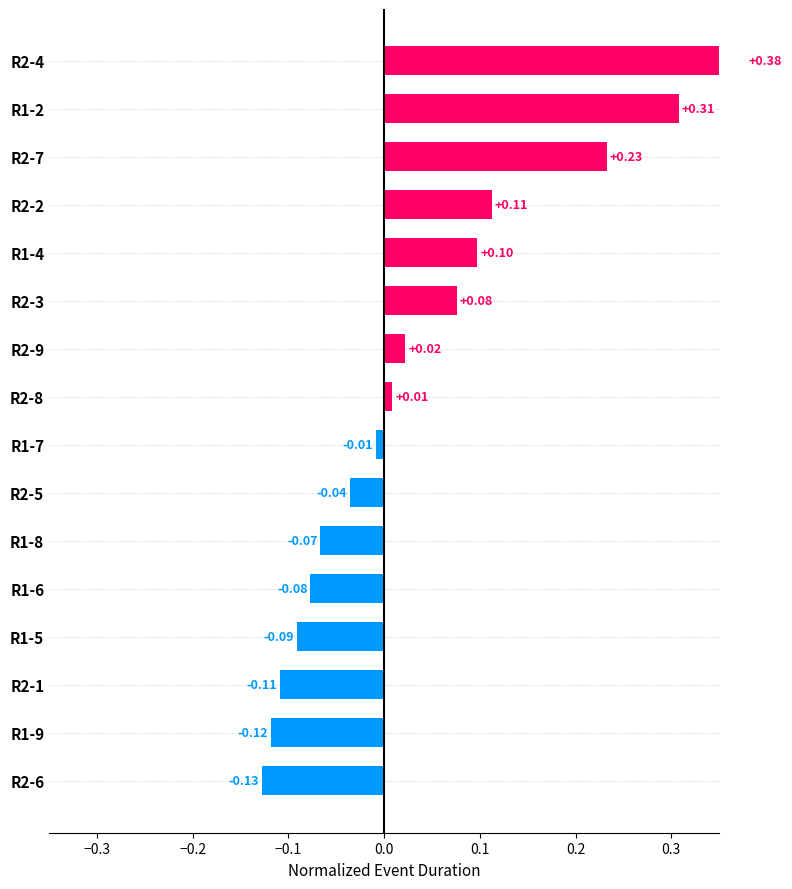

What is the difference between the second highest and minimum values?

0.4